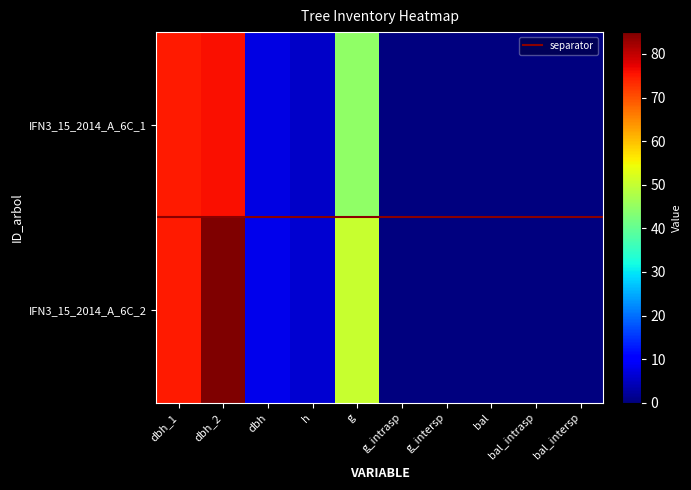

At how many categories does at least one series exceed 77?

1